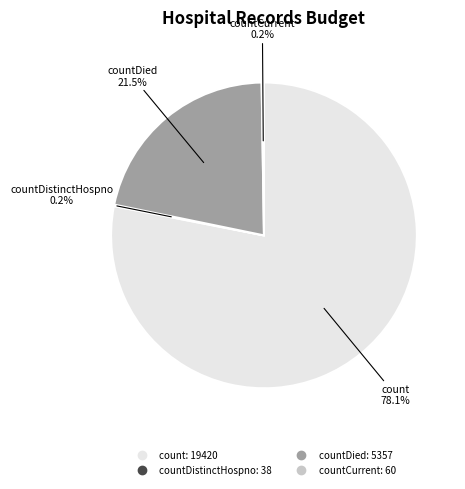

Is there any slice that represents more than half of the pie?

Yes